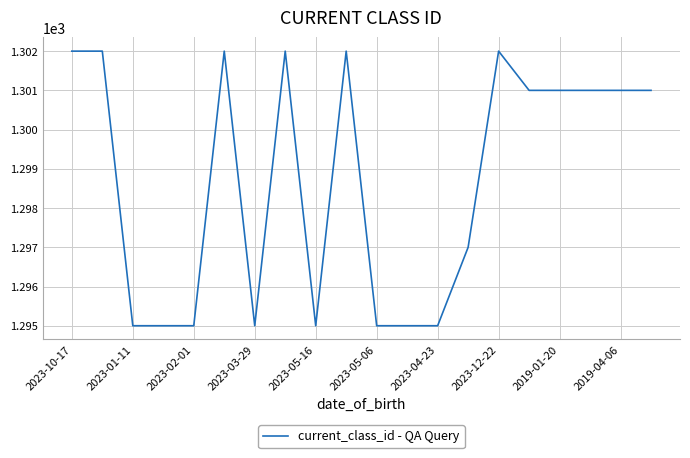

What is the smallest value displayed?

1295